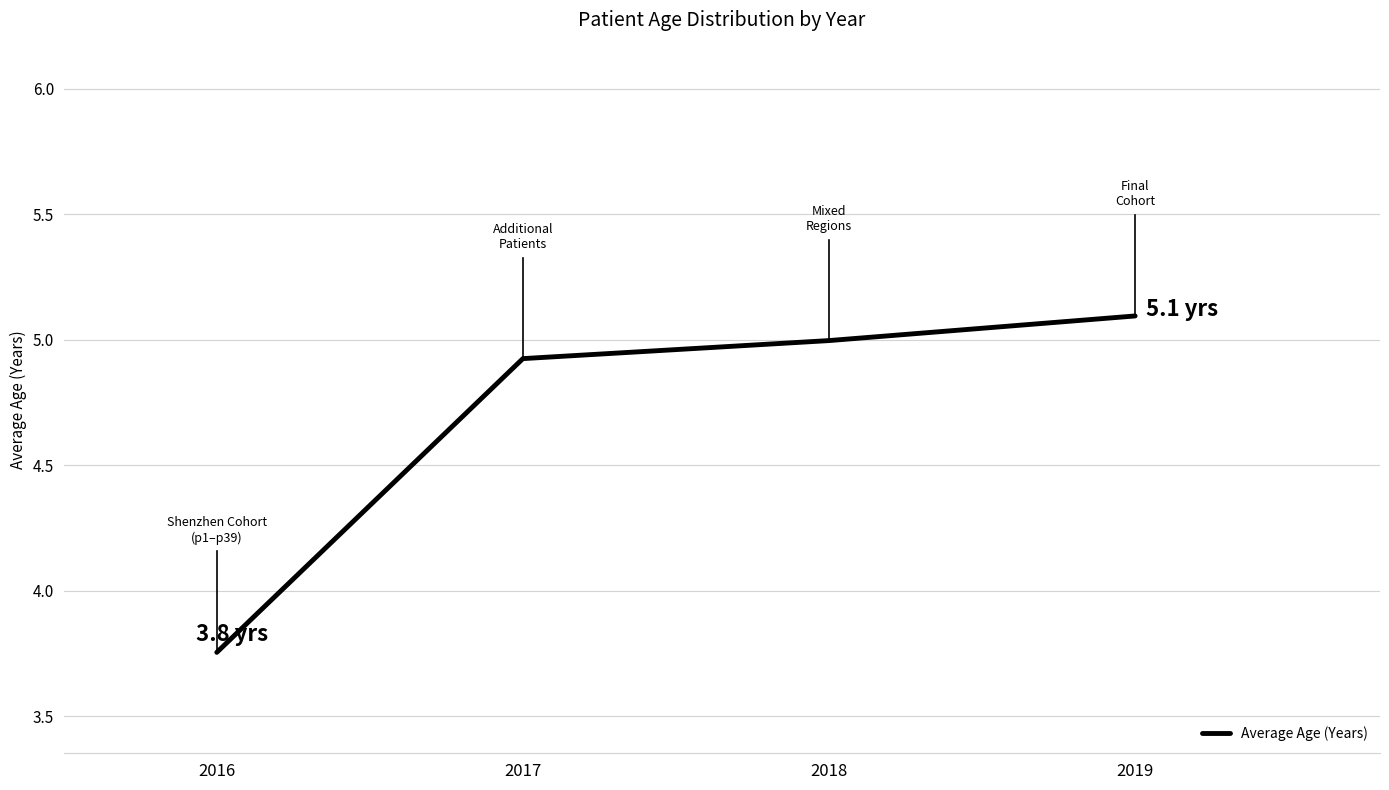

How many lines are shown in the chart?

1